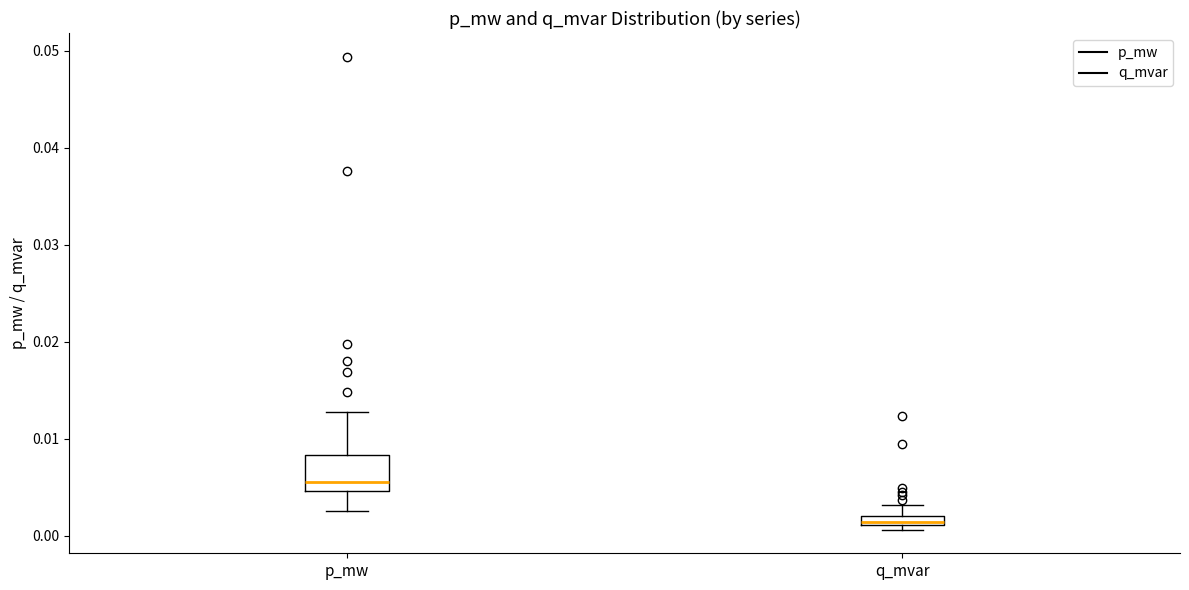

Where is the lower edge of the box for q_mvar on the y-axis? The values are not printed on the chart, so give them approximately, as read against the axis.

0.001